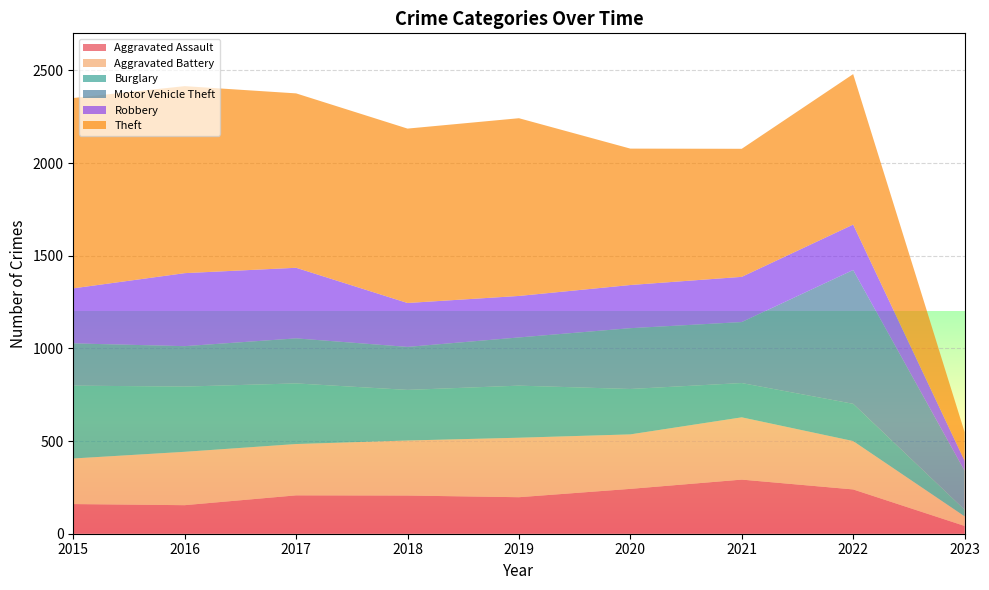

Reading right to left, transcribe all the data shown in this chart.

Aggravated Assault: 42	239	292	242	197	206	207	154	160
Aggravated Battery: 52	261	336	294	321	297	277	288	246
Burglary: 36	201	185	245	281	273	327	352	393
Motor Vehicle Theft: 210	722	329	328	260	232	243	218	228
Robbery: 54	245	244	233	224	237	381	394	297
Theft: 155	812	691	736	959	941	941	1009	1027